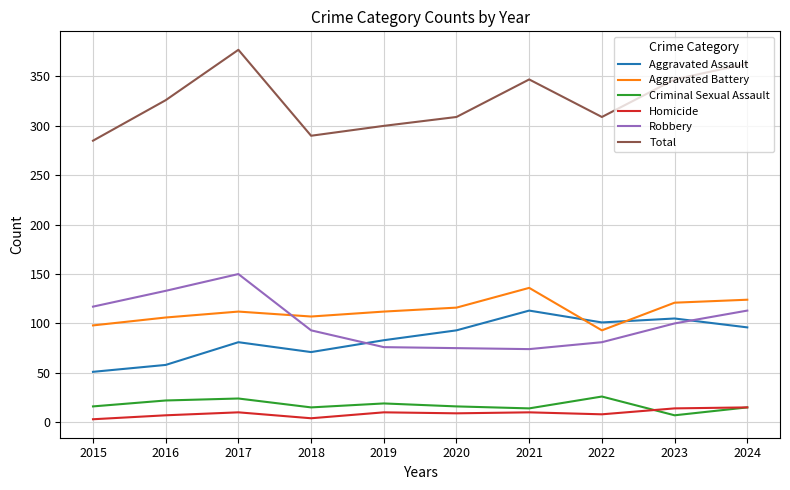

Which series has the widest spread of values?

Total